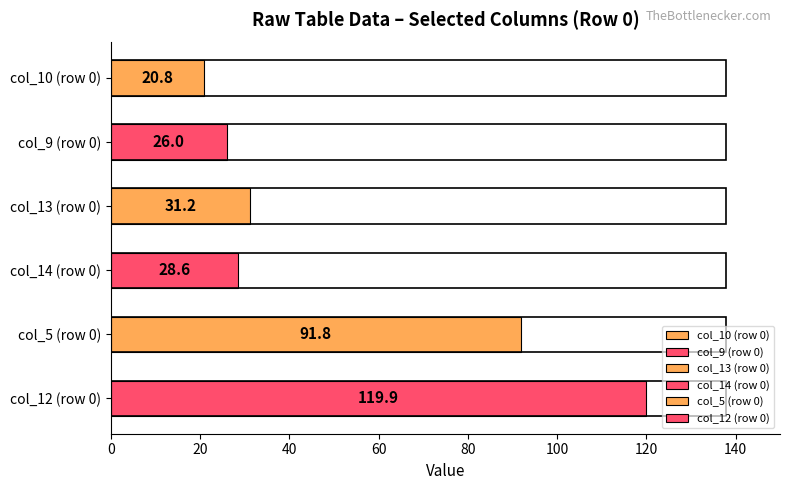

Read the value at col_13 (row 0).

31.2